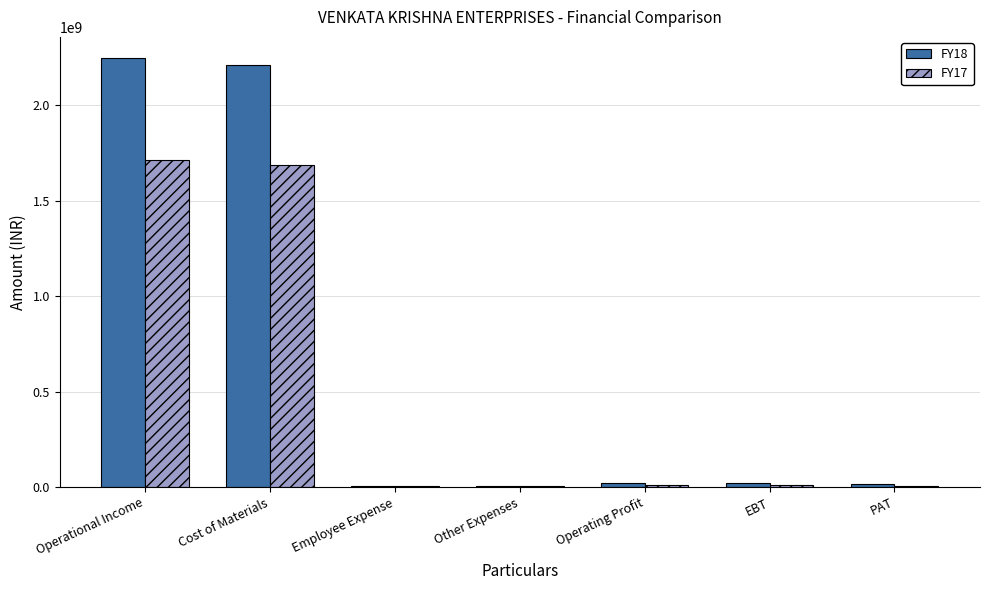

What is the approximate value of FY17 at PAT?

7581277